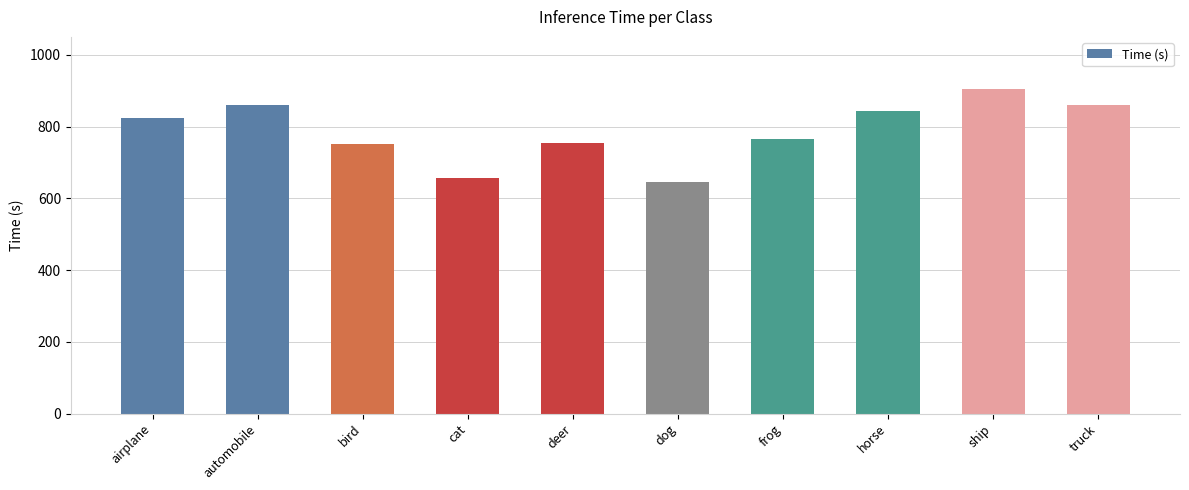

Which has a higher value, horse or airplane?

horse